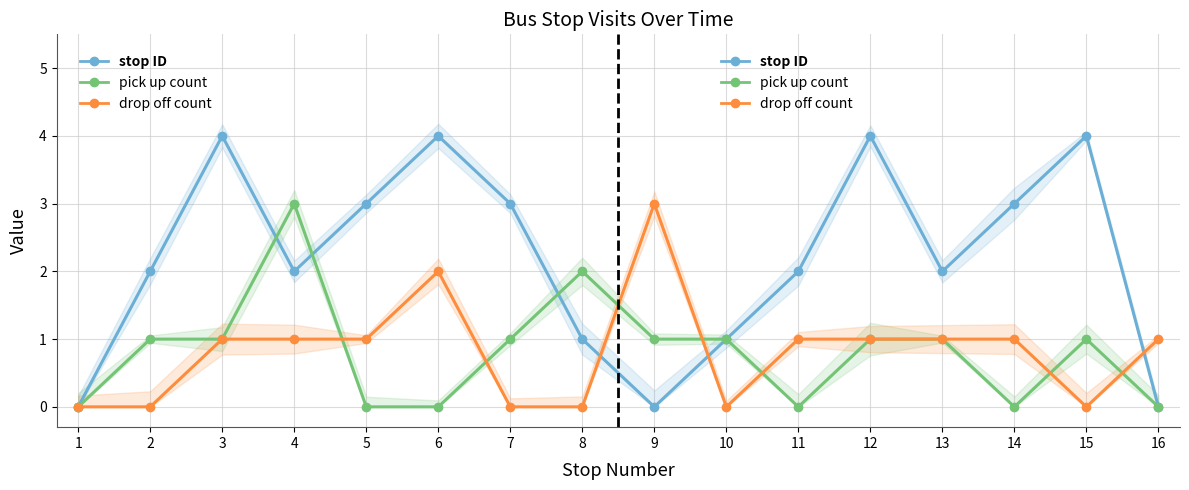

At which category is the sum across all series the highest?

3